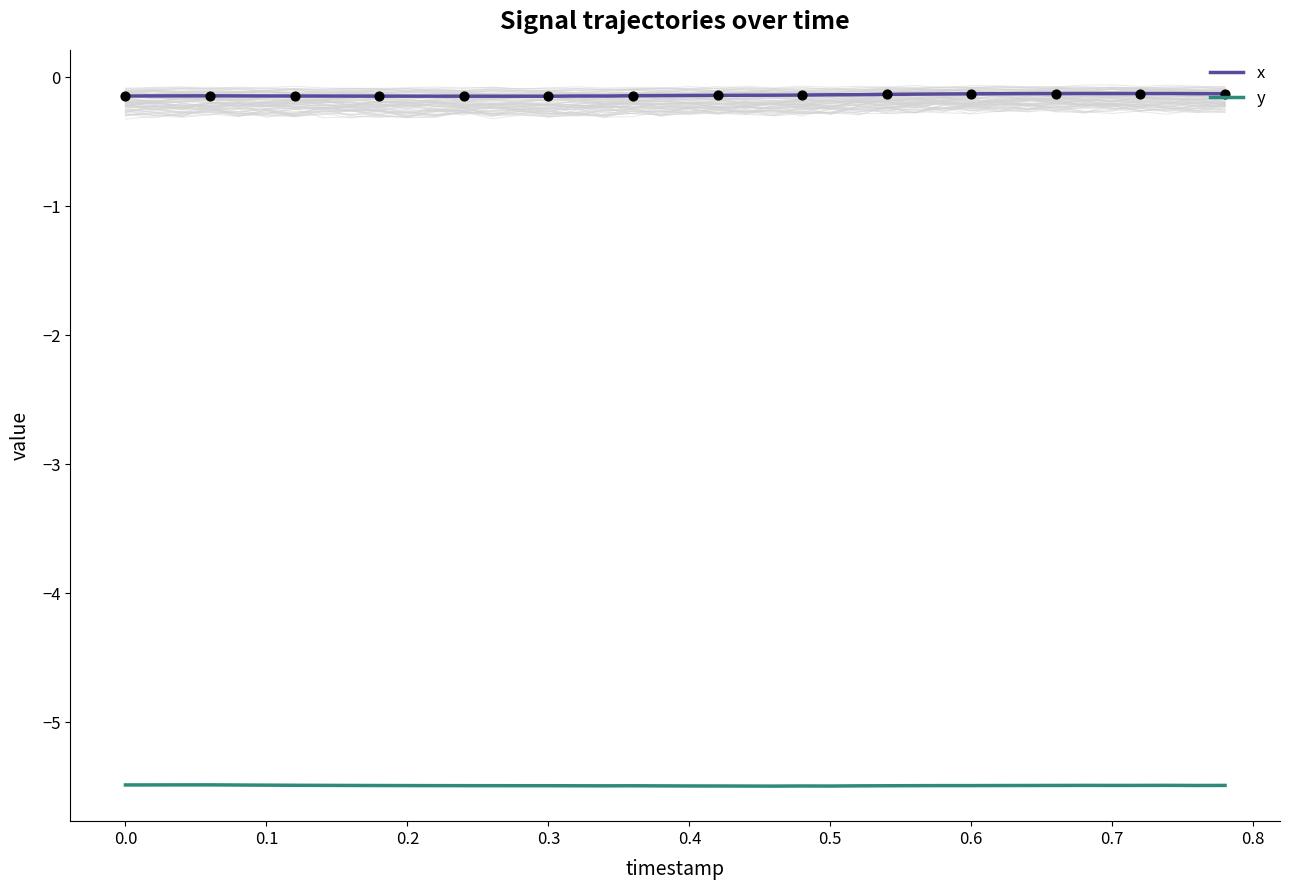

What is the minimum value for y?

-5.5